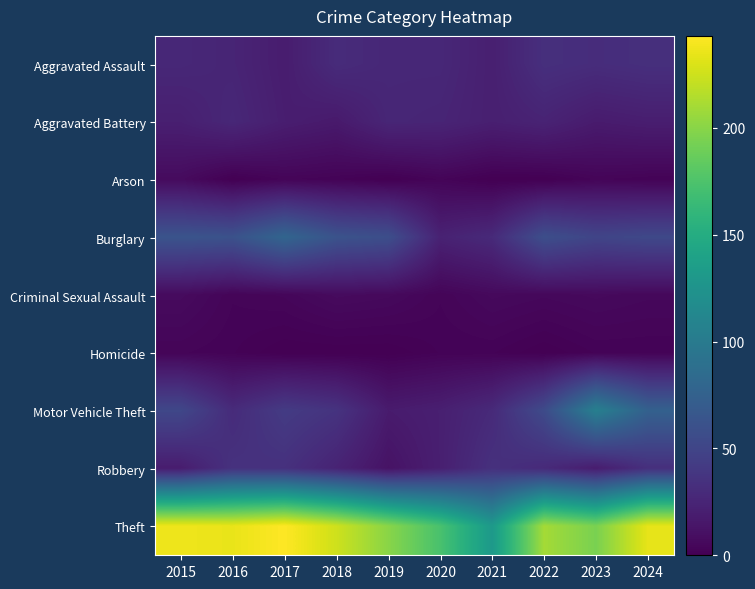

Which series has the widest spread of values?

Theft